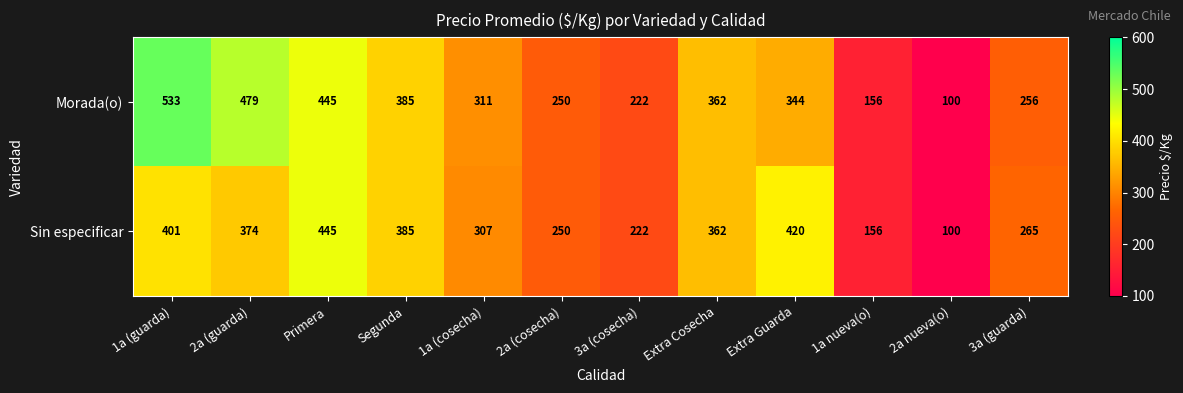

Reading right to left, what are all the values shown in this chart?

Morada(o): 3a (guarda)=256	2a nueva(o)=100	1a nueva(o)=156	Extra Guarda=344	Extra Cosecha=362	3a (cosecha)=222	2a (cosecha)=250	1a (cosecha)=311	Segunda=385	Primera=445	2a (guarda)=479	1a (guarda)=533
Sin especificar: 3a (guarda)=265	2a nueva(o)=100	1a nueva(o)=156	Extra Guarda=420	Extra Cosecha=362	3a (cosecha)=222	2a (cosecha)=250	1a (cosecha)=307	Segunda=385	Primera=445	2a (guarda)=374	1a (guarda)=401